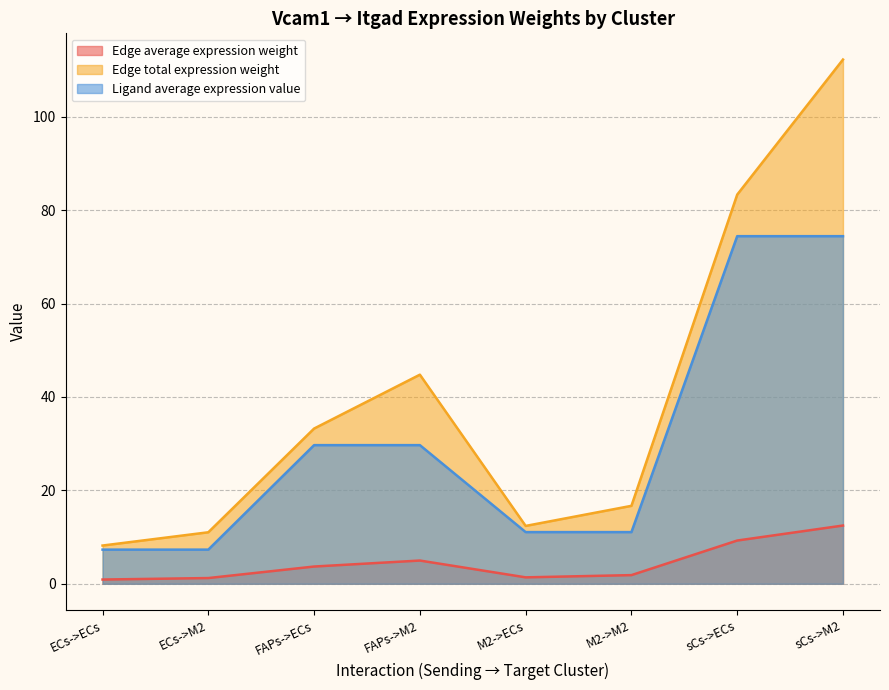

True or false: Edge total expression weight and Ligand average expression value intersect in this chart.

False